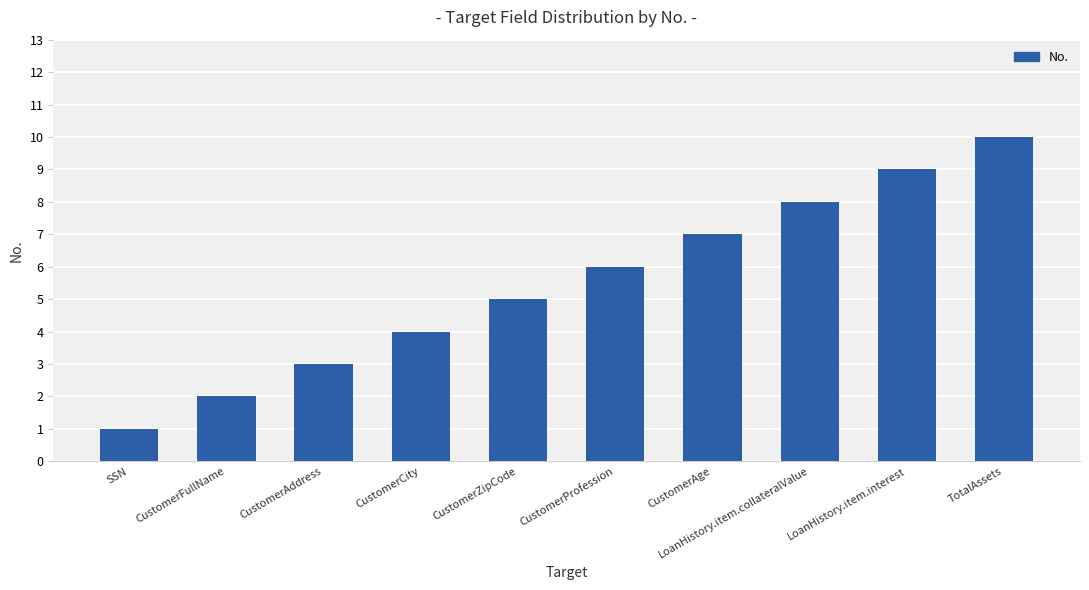

The chart shows a value of 4 at CustomerCity. True or false?

True